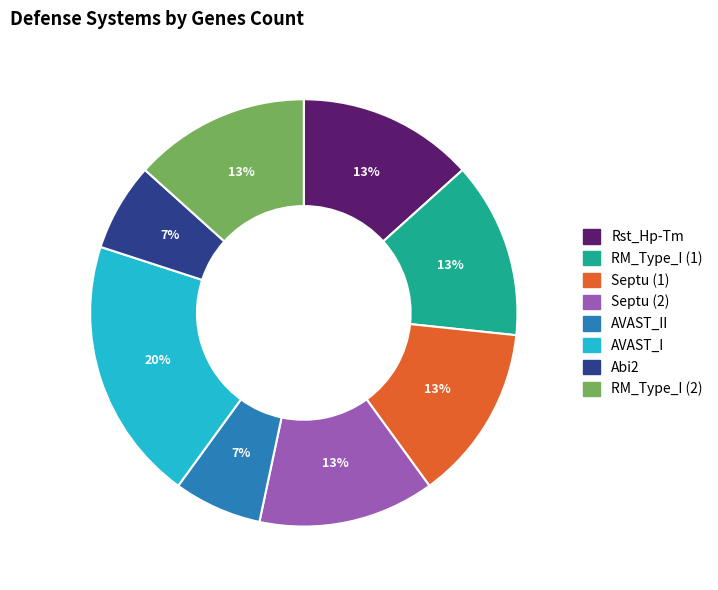

Is there a majority slice in this chart?

No